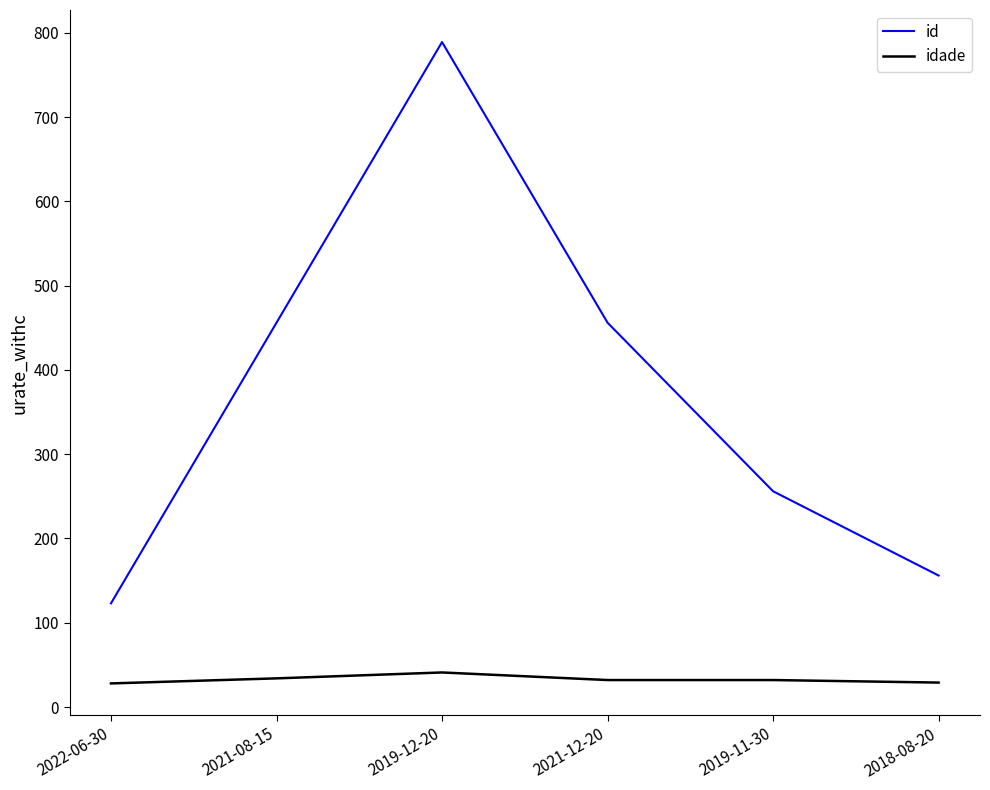

What is the difference between the maximum and minimum values in the id series?

666